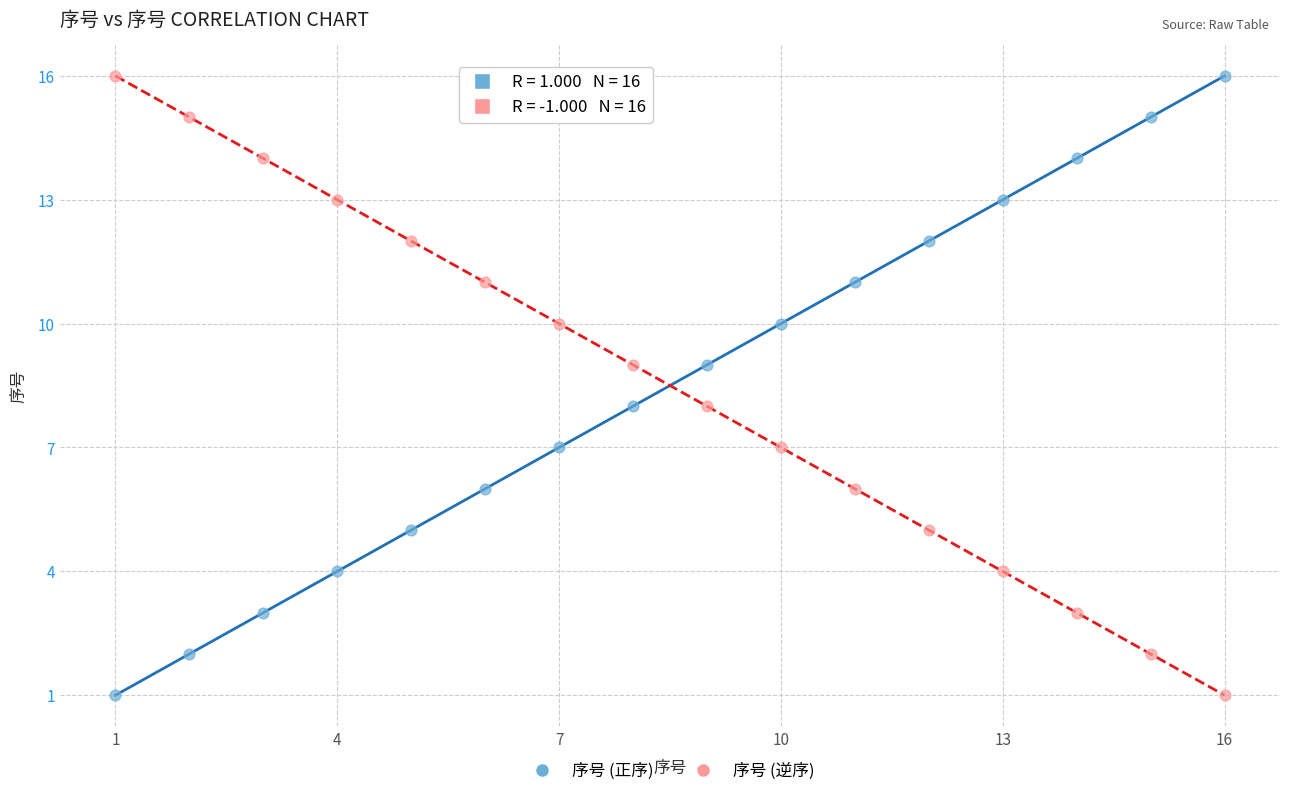

Across all data points, what is the range of Y values (max minus min)?

15